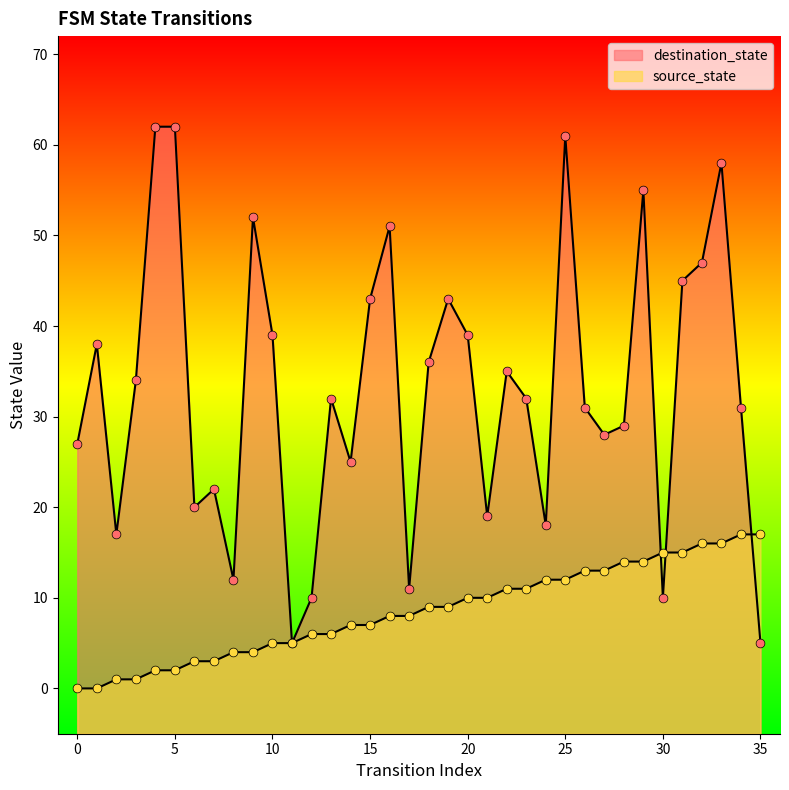

Which series reaches the minimum Y coordinate?

source_state